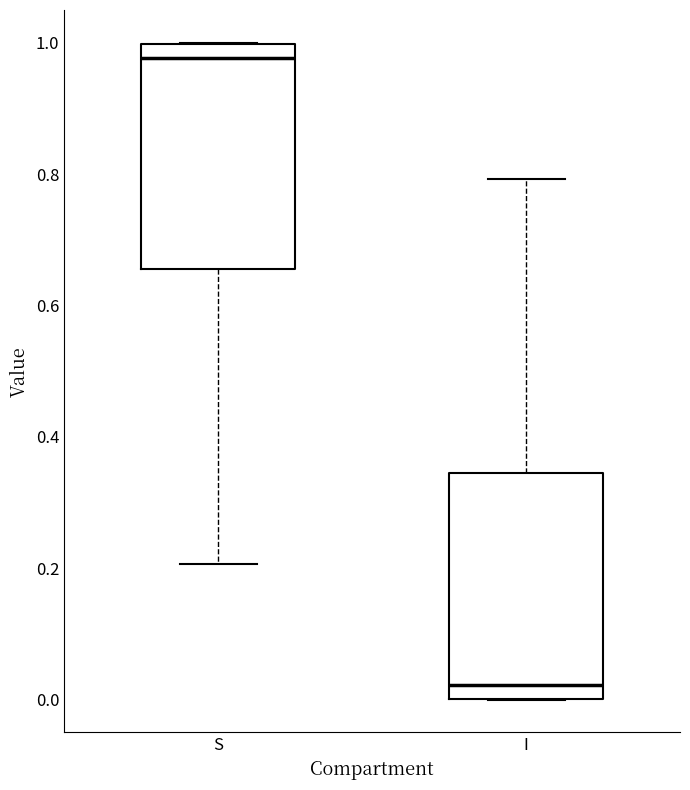

Reading left to right, transcribe this box plot: for each box, give where its median line is, the range the box spans, and where its two whiskers end, as read against the y-axis. The values are not printed on the chart, so give them approximately, as read against the axis.

S: median 0.98, box 0.66 to 1.00, whiskers 0.20 to 1.00
I: median 0.02, box 0.00 to 0.34, whiskers 0.00 to 0.80